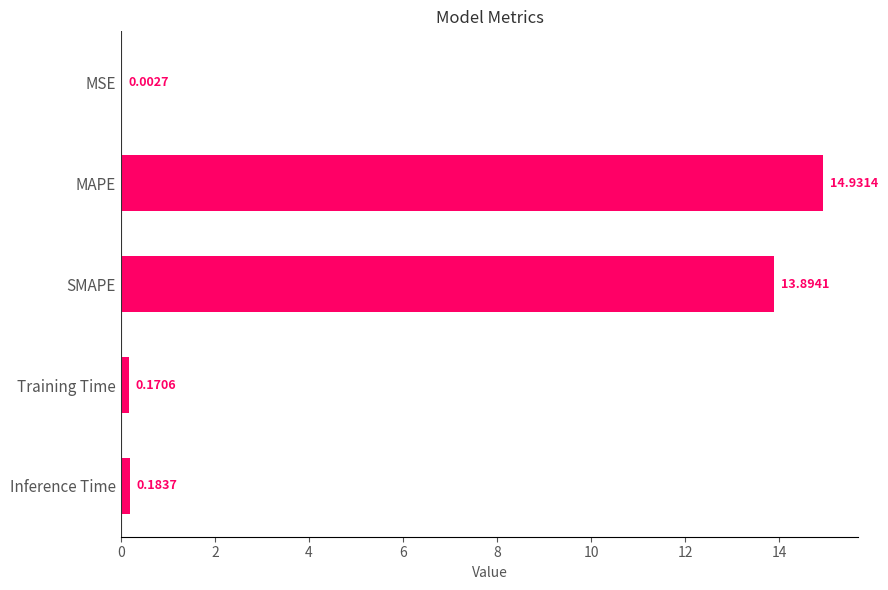

What is the sum of all values?

29.2